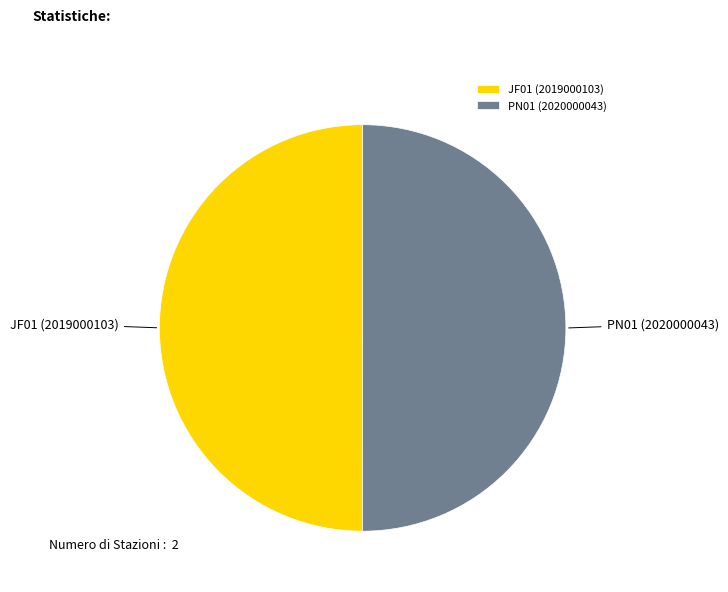

Count the number of slices in the pie.

2